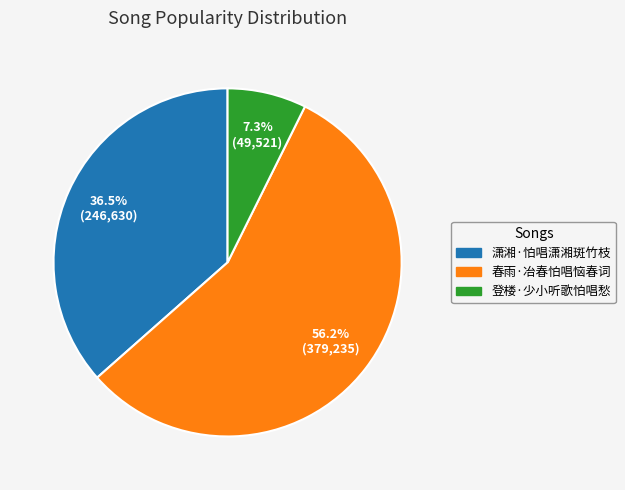

Approximately how many times larger is the value at 春雨·冶春怕唱恼春词 compared to 登楼·少小听歌怕唱愁?

7.7